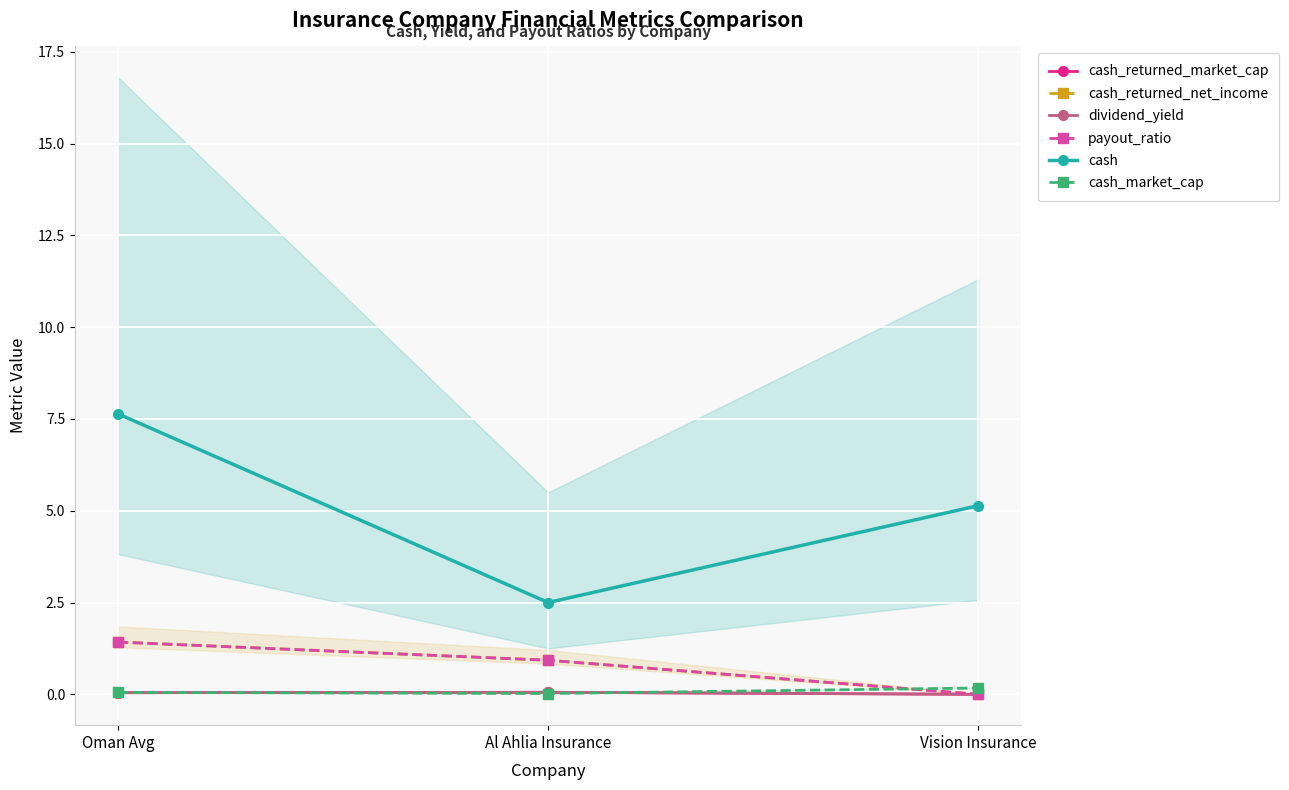

What is the total value across all series at Oman Avg?

10.6